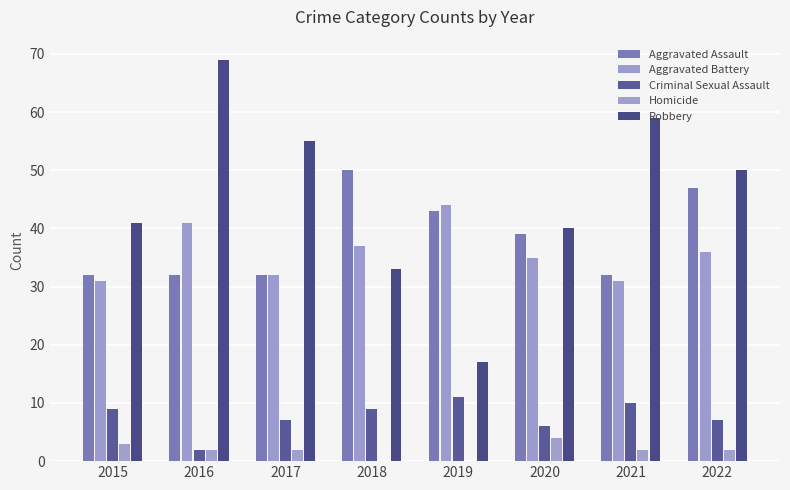

Between 2019 and 2020, which series saw the biggest shift?

Robbery